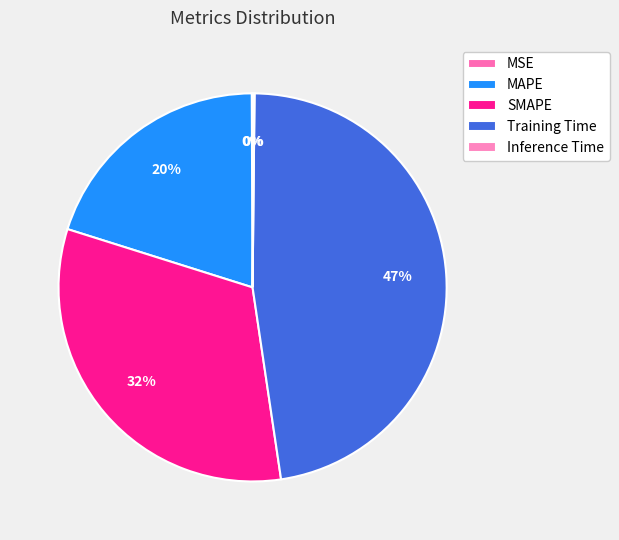

The Inference Time slice represents 0% of the pie. True or false?

True